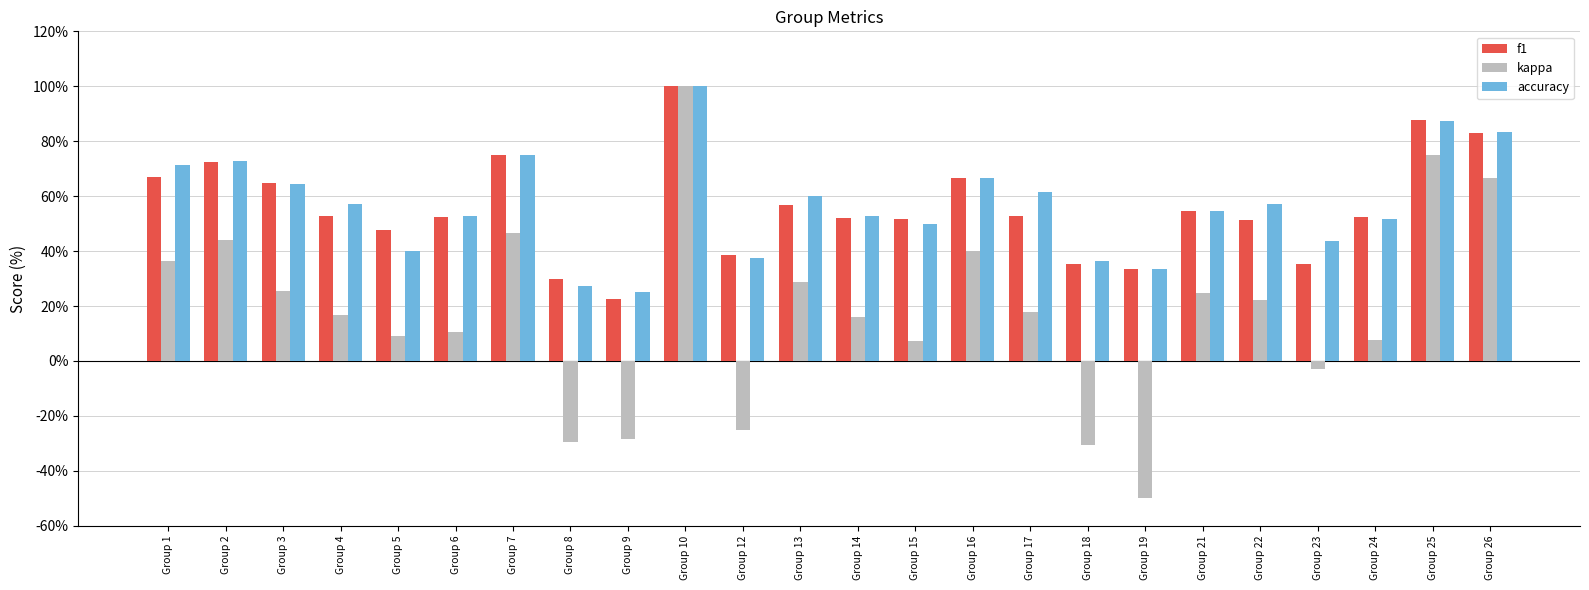

At Group 23, list the series in order from largest to smallest.

accuracy, f1, kappa